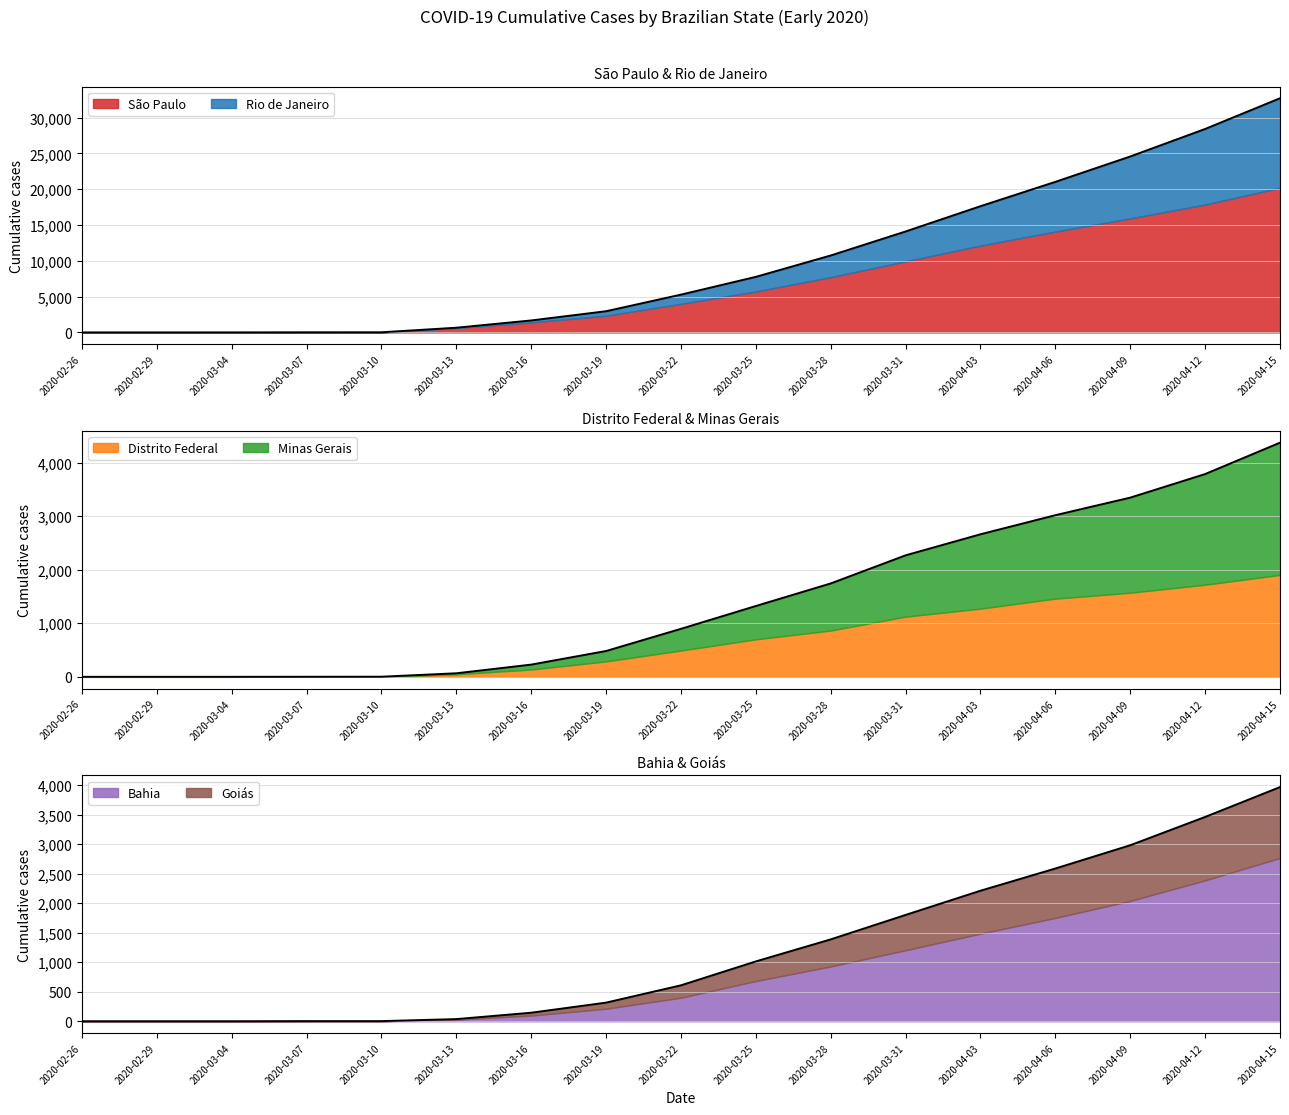

Is it true that Rio de Janeiro equals 18734 at 2020-03-28?

False